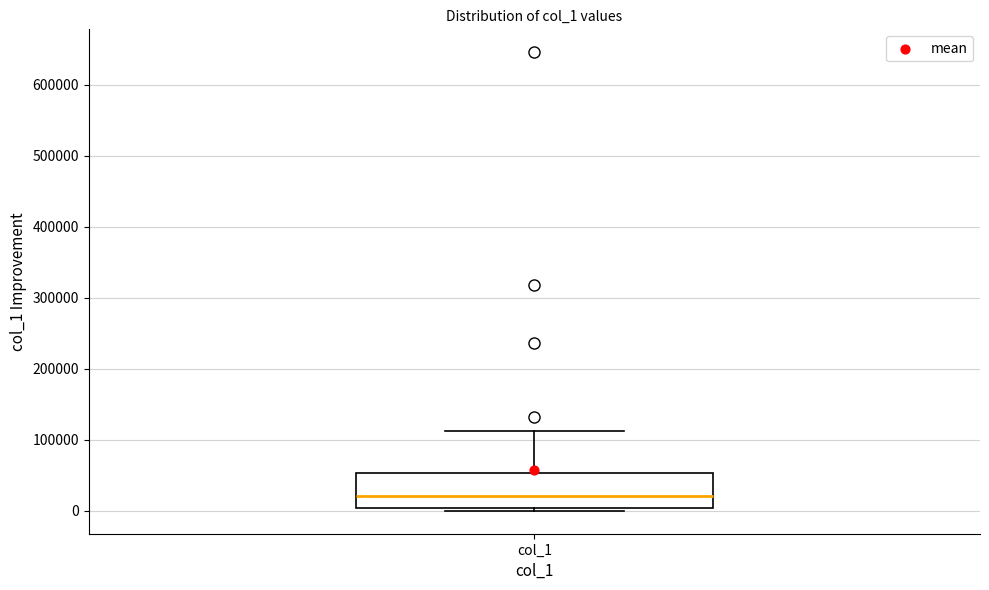

Read this box plot against the y-axis: the position of the median line, the range covered by the box, and the ends of both whiskers. The values are not printed on the chart, so give them approximately, as read against the axis.

median 20000, box 0 to 50000, whiskers 0 (just below the box's lower edge) to 110000